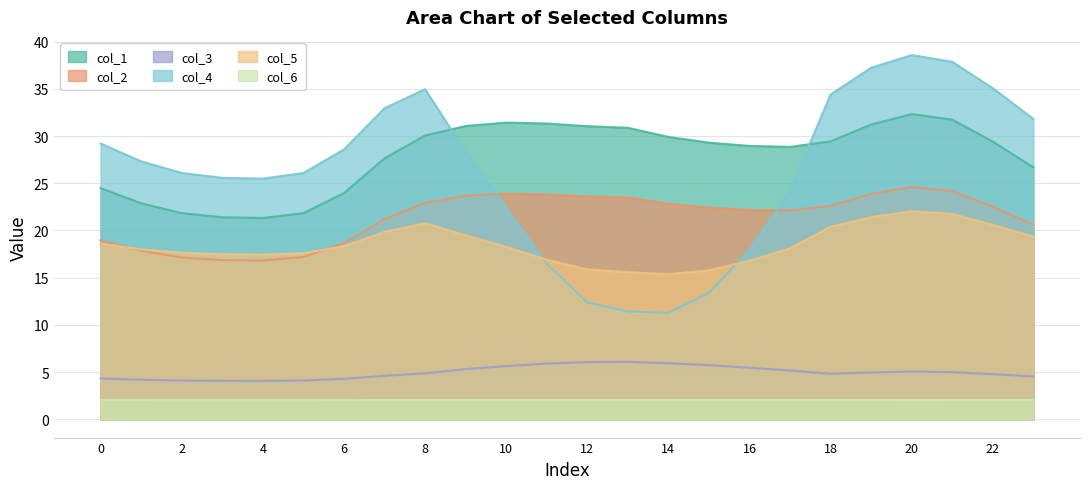

What is the difference between the highest and lowest values at 16?

26.9